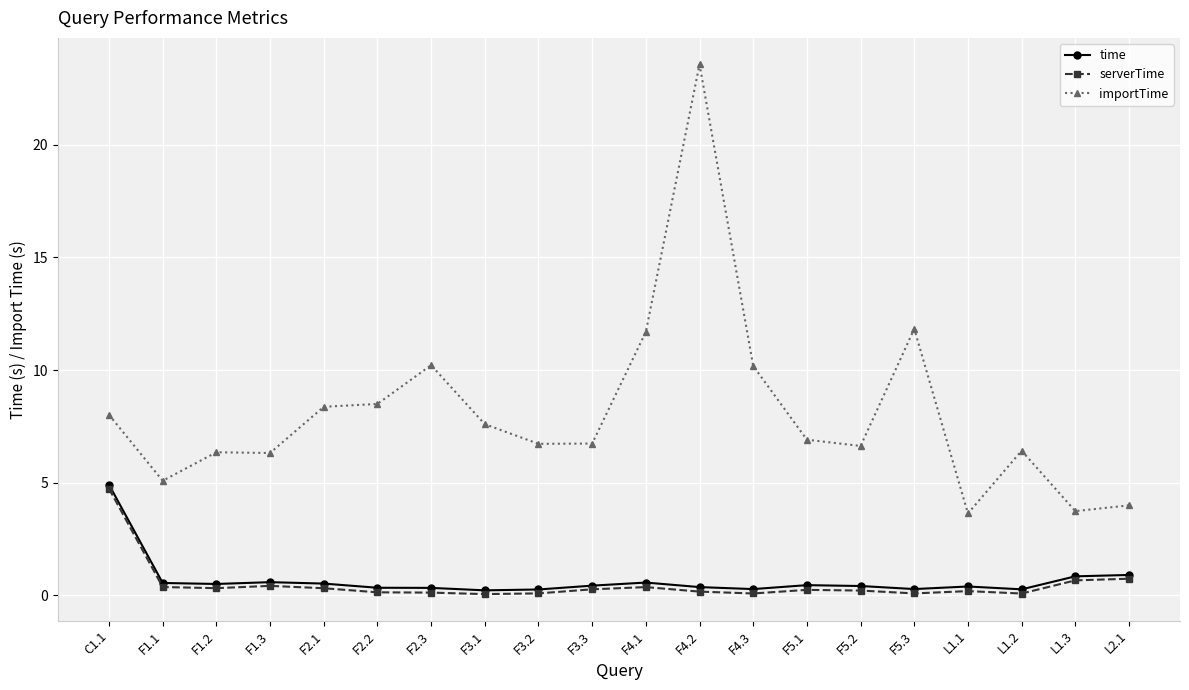

True or false: importTime and time intersect in this chart.

False